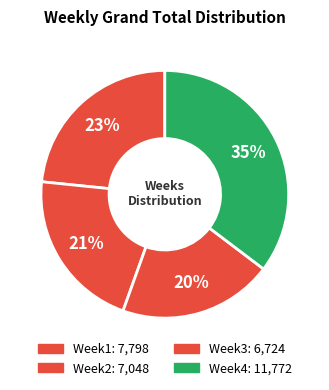

To the nearest percent, what is the difference between the largest and smallest slice percentages?

15%